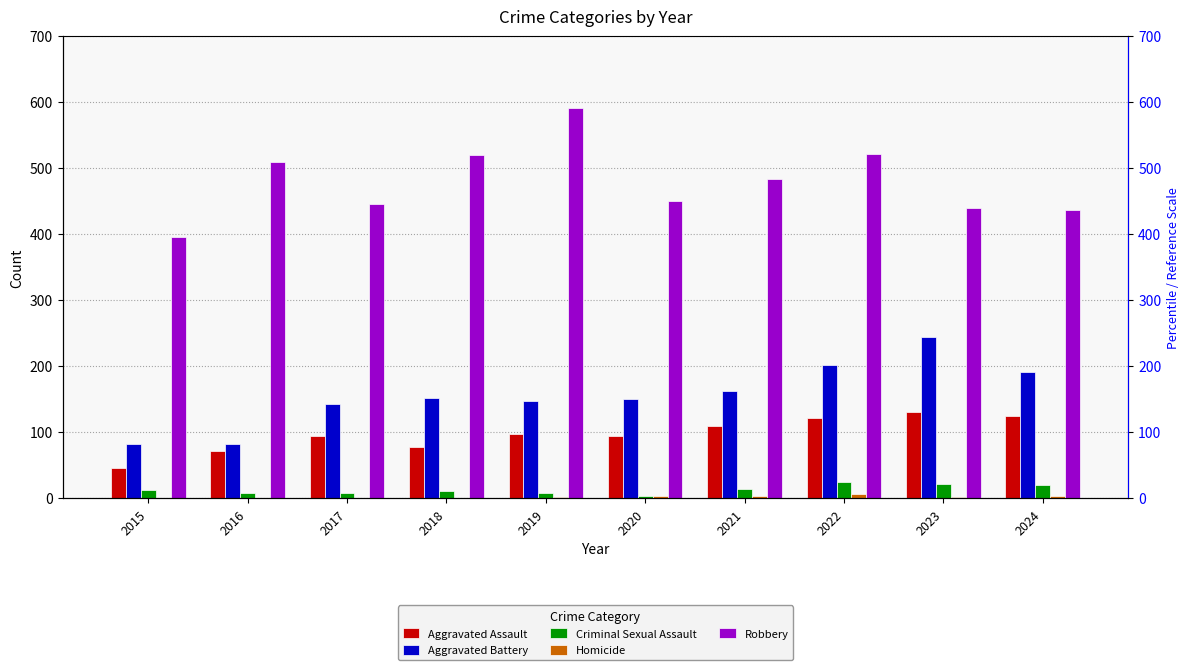

What is the sum of all Homicide values?

24